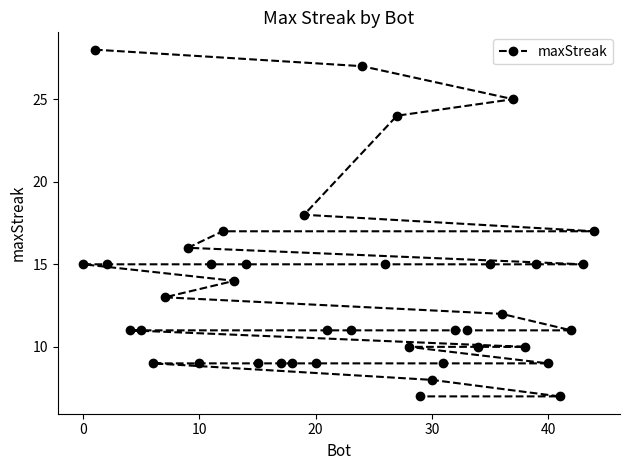

Reading left to right, what are all the values shown in this chart?

15	28	15	11	11	9	13	16	9	15	17	14	15	9	9	9	18	9	11	11	27	15	24	10	7	8	9	11	11	10	15	12	25	10	15	9	7	11	15	17